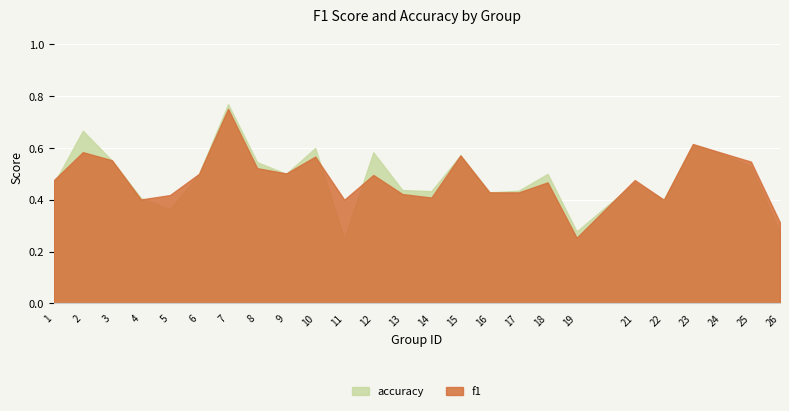

Reading left to right, transcribe all the data shown in this chart.

f1: 0.5	0.6	0.6	0.4	0.4	0.5	0.8	0.5	0.5	0.6	0.4	0.5	0.4	0.4	0.6	0.4	0.4	0.5	0.3	0.5	0.4	0.6	0.6	0.5	0.3
accuracy: 0.5	0.7	0.6	0.4	0.4	0.5	0.8	0.5	0.5	0.6	0.2	0.6	0.4	0.4	0.6	0.4	0.4	0.5	0.3	0.5	0.4	0.6	0.6	0.5	0.3